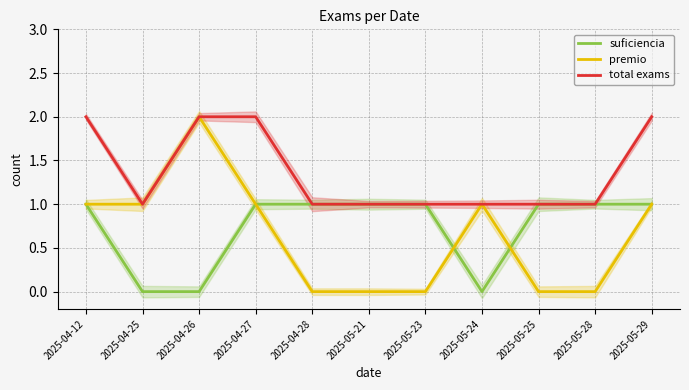

Reading left to right, what are all the values shown in this chart?

suficiencia: 1	0	0	1	1	1	1	0	1	1	1
premio: 1	1	2	1	0	0	0	1	0	0	1
total exams: 2	1	2	2	1	1	1	1	1	1	2